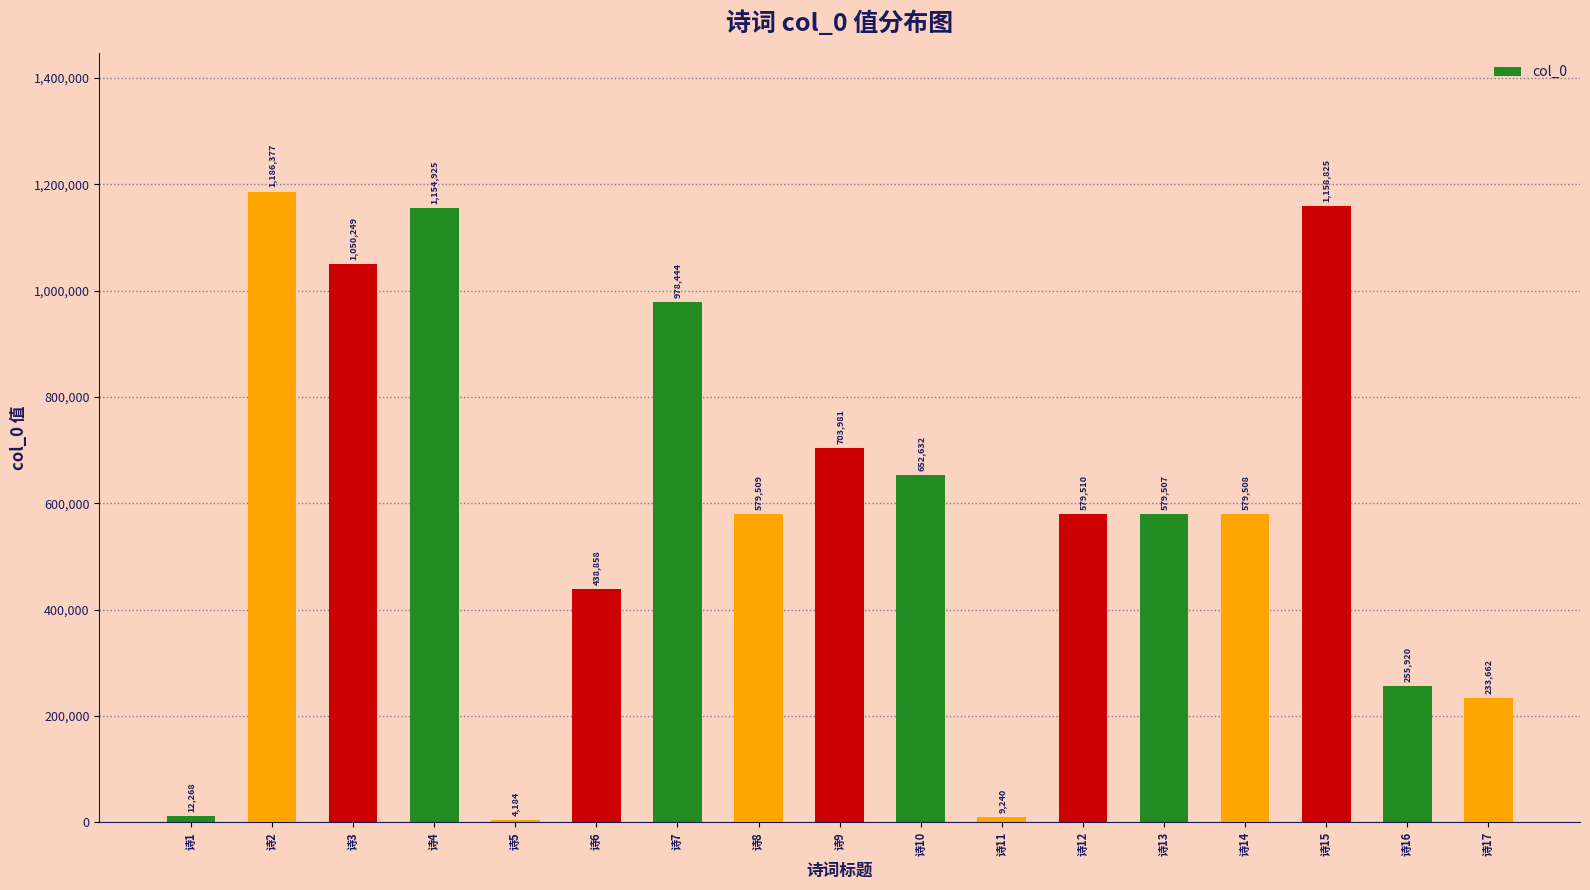

Approximately how many times larger is the value at 诗12 compared to 诗6?

1.3